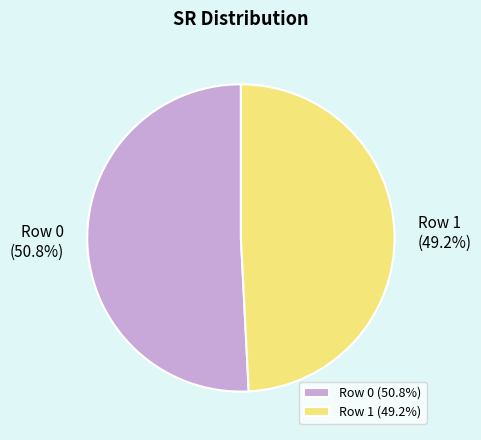

What is the majority slice?

Row 0